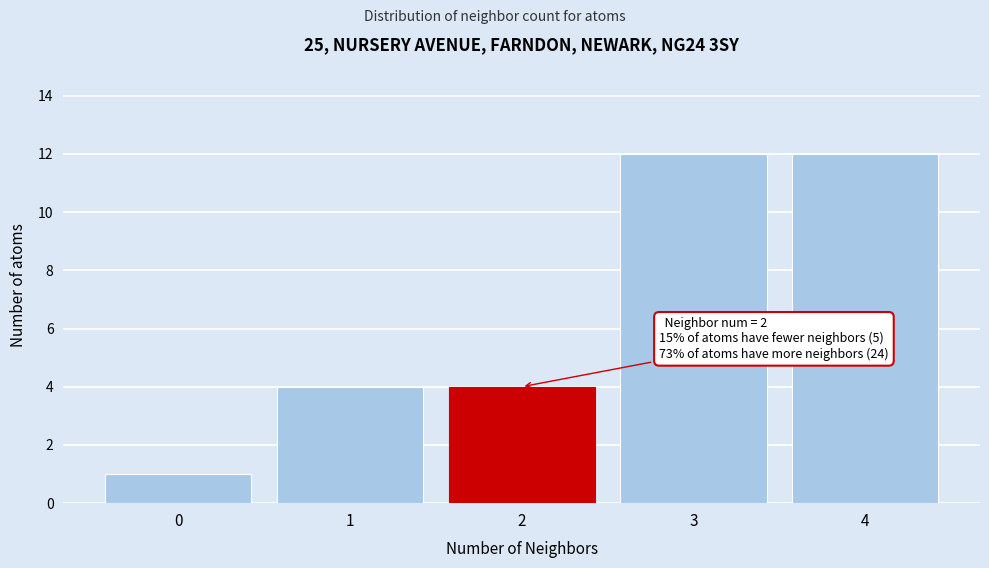

Reading left to right, extract all data points from this chart.

1	4	4	12	12